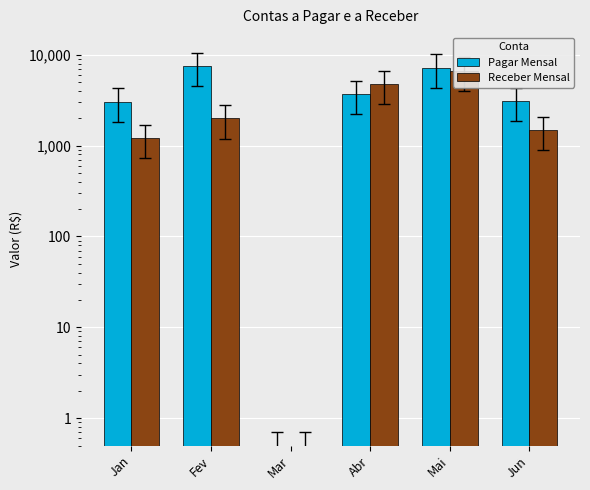

How many data points does each series have?

6